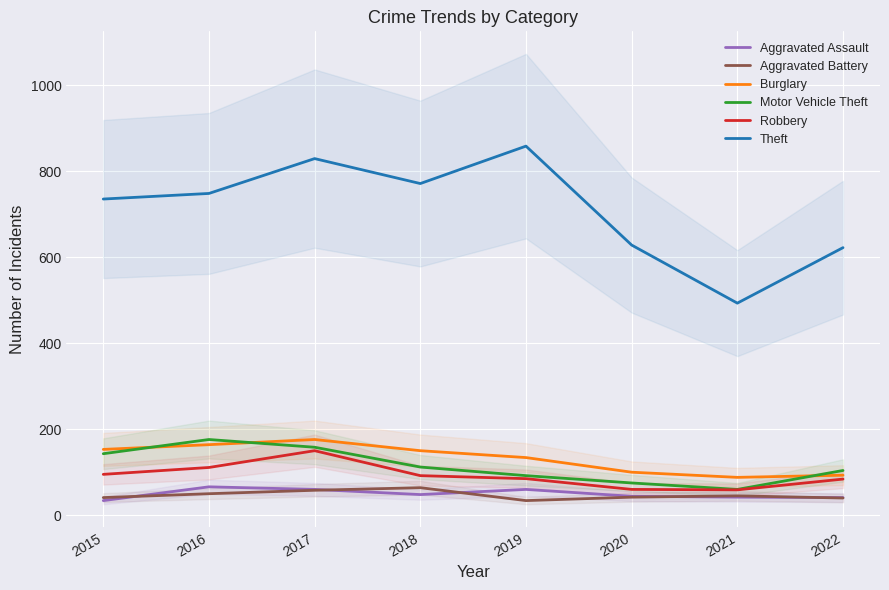

What is the spread (max minus min) of values at 2017?

771